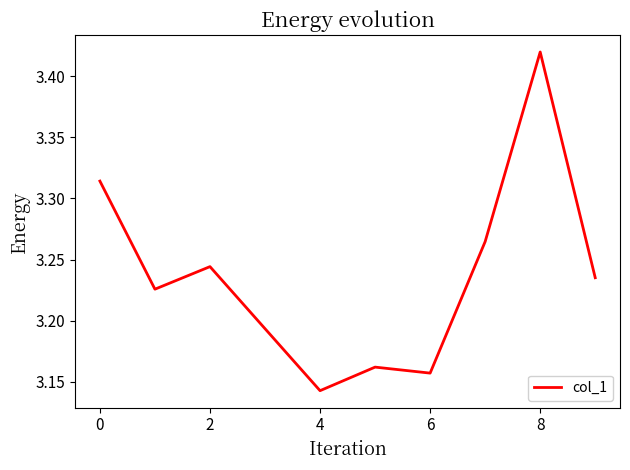

What is the difference between the maximum and minimum values?

0.3